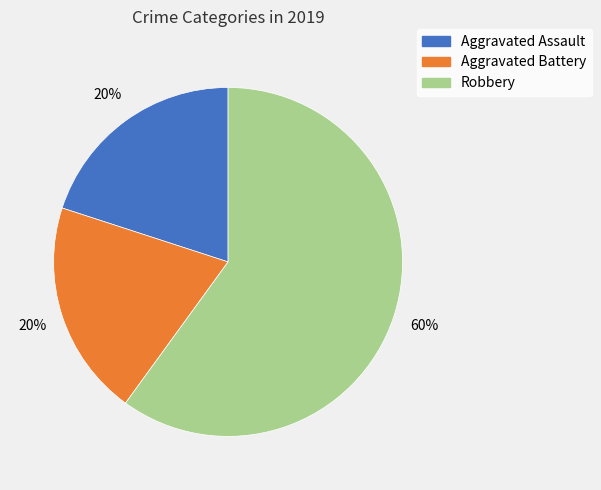

Is the sum of Robbery and Aggravated Assault greater than half?

Yes